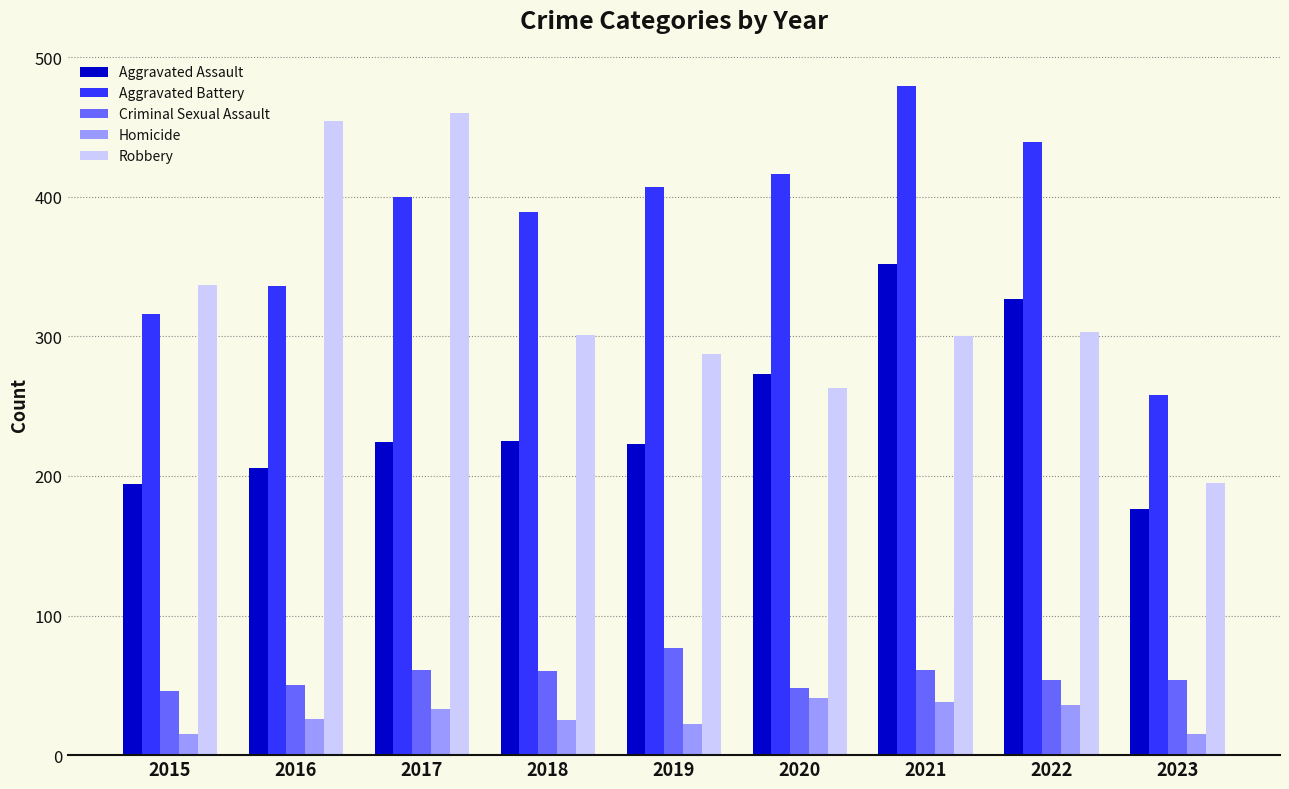

What is the difference between the second highest and minimum values in the Homicide series?

23